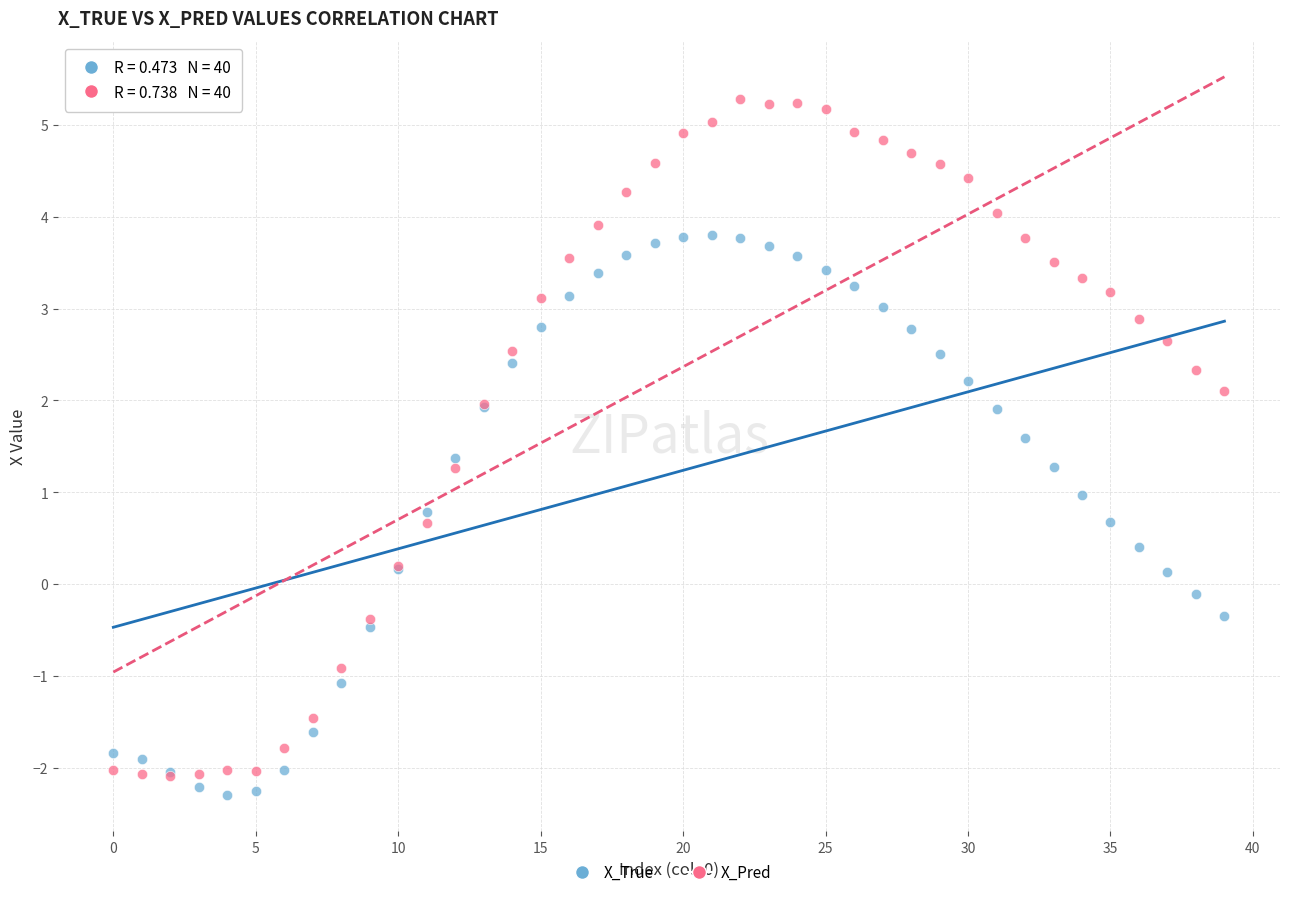

Which series contains the lowest Y value?

X_True